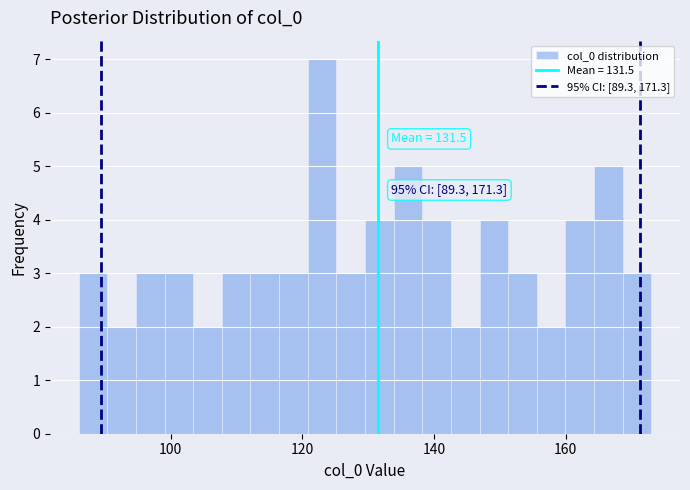

Around what value on the x-axis is the tallest bar? Give the approximate position of its centre, as read against the axis.

122